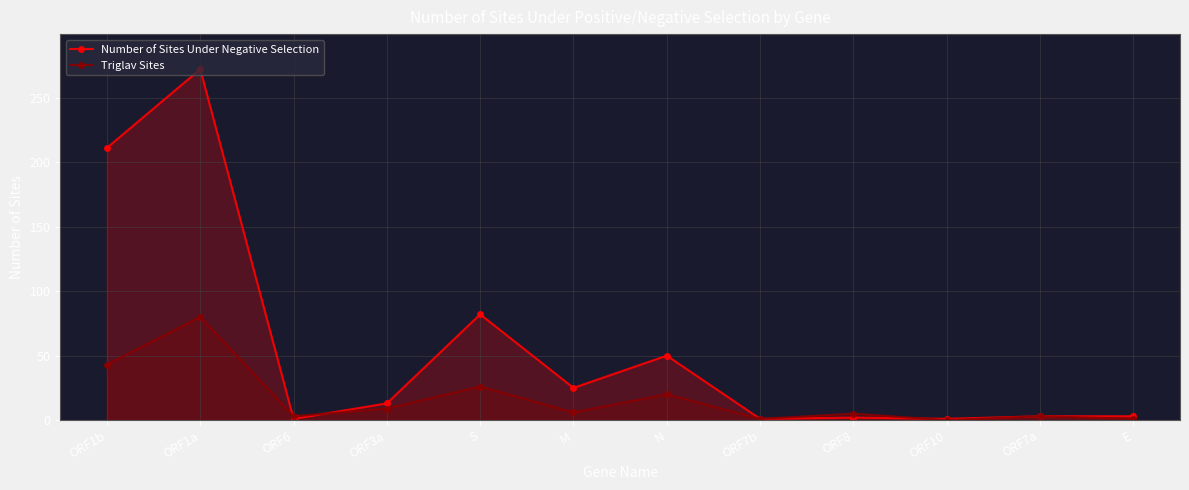

Does the chart have visible grid lines?

Yes